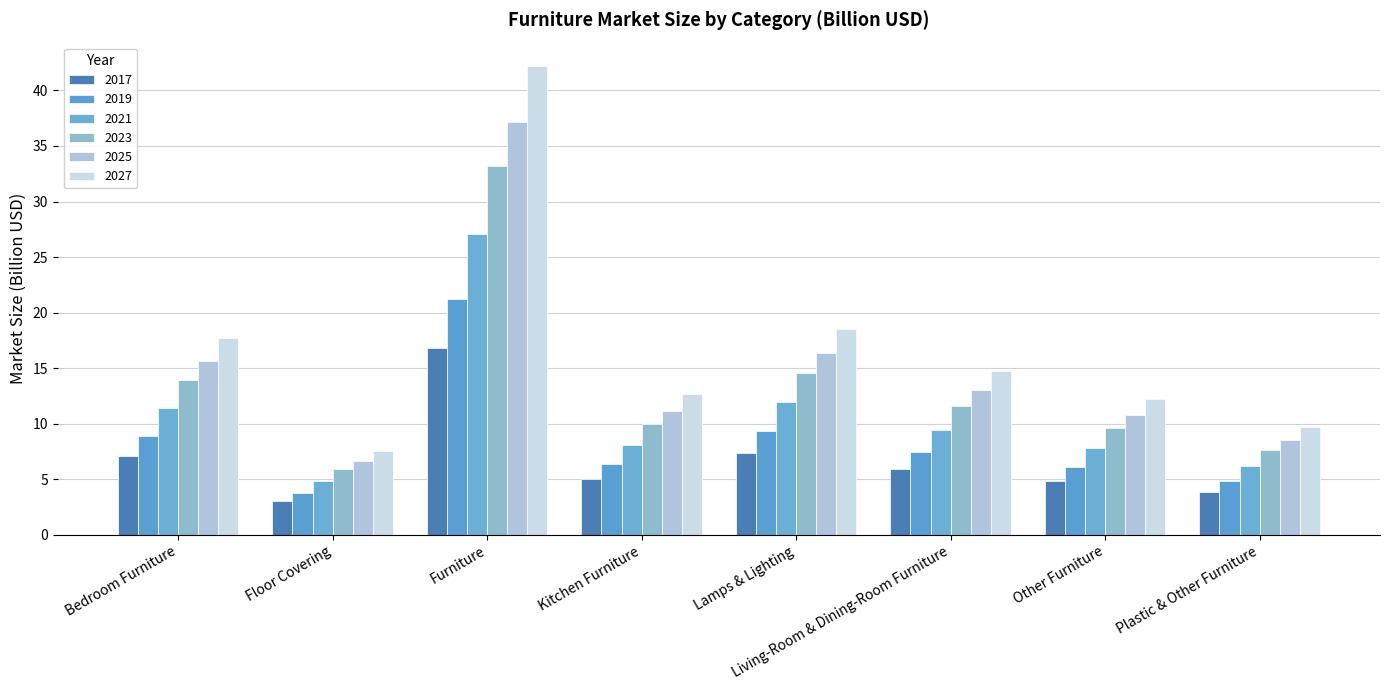

Which series has the largest total across all categories?

2027